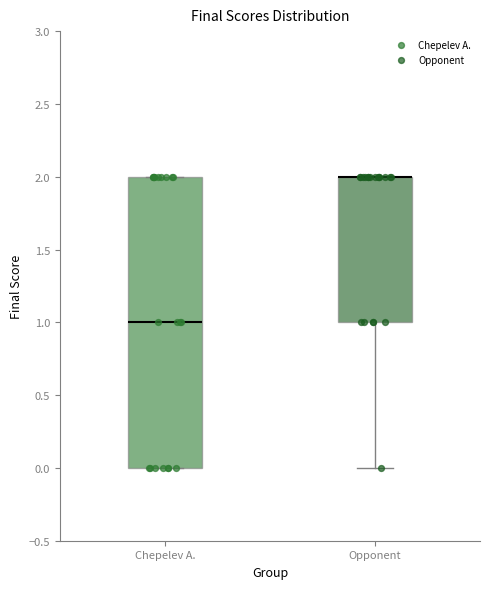

Which box is the tallest, from its lower edge to its upper edge?

Chepelev A.